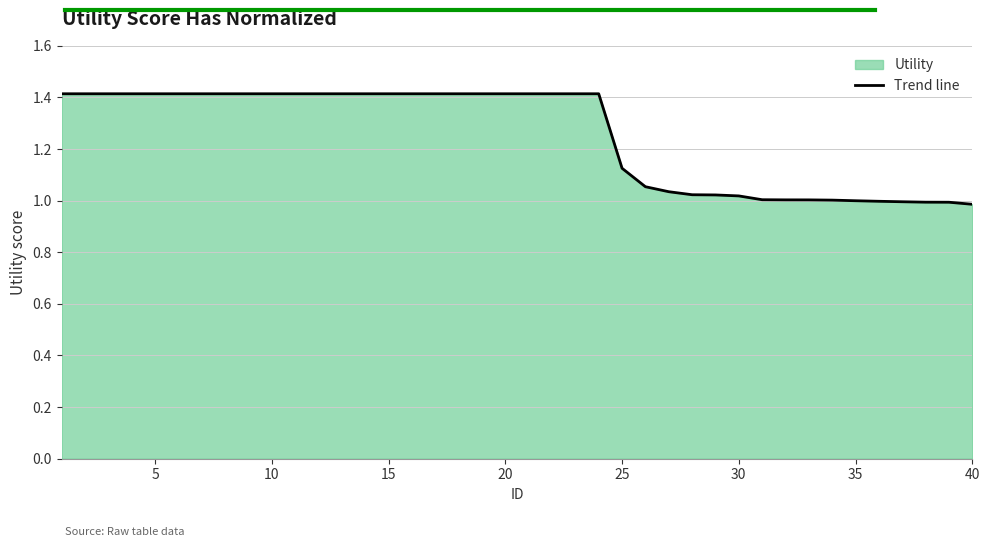

What is the maximum value shown in the chart?

1.4